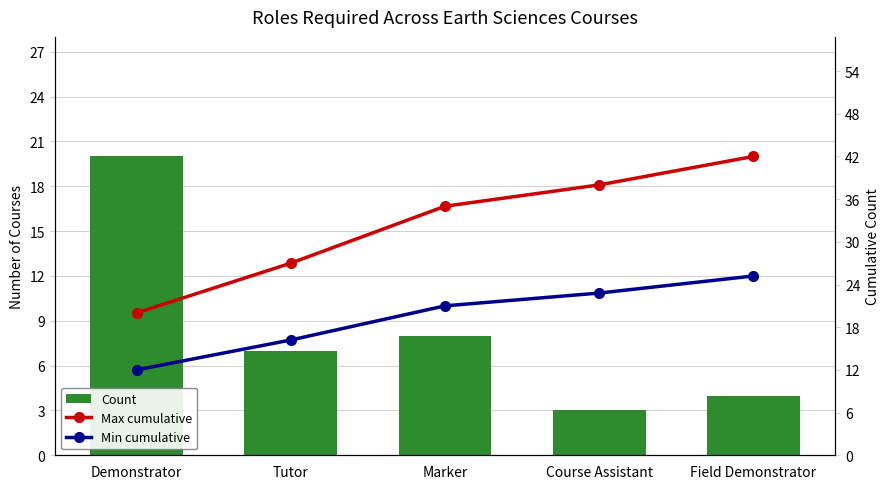

List the series in order of their overall mean, lowest first.

Count, Min cumulative, Max cumulative